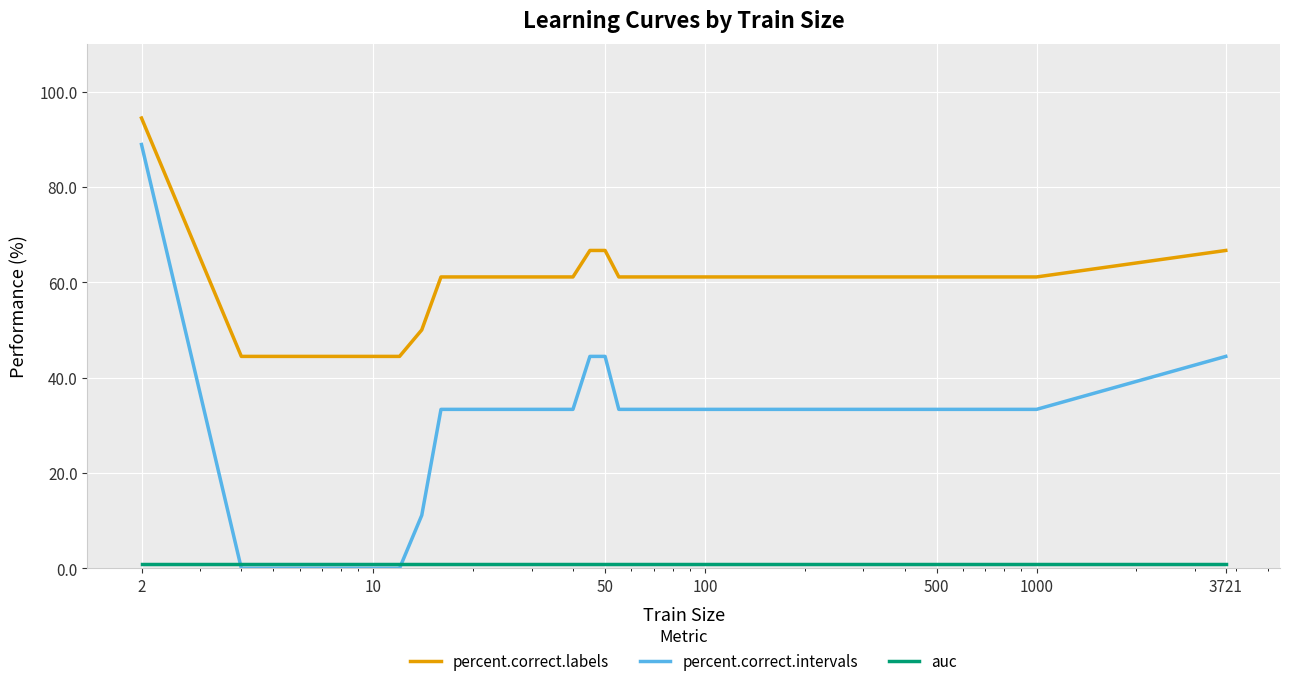

Which series has the largest range (max minus min)?

percent.correct.intervals